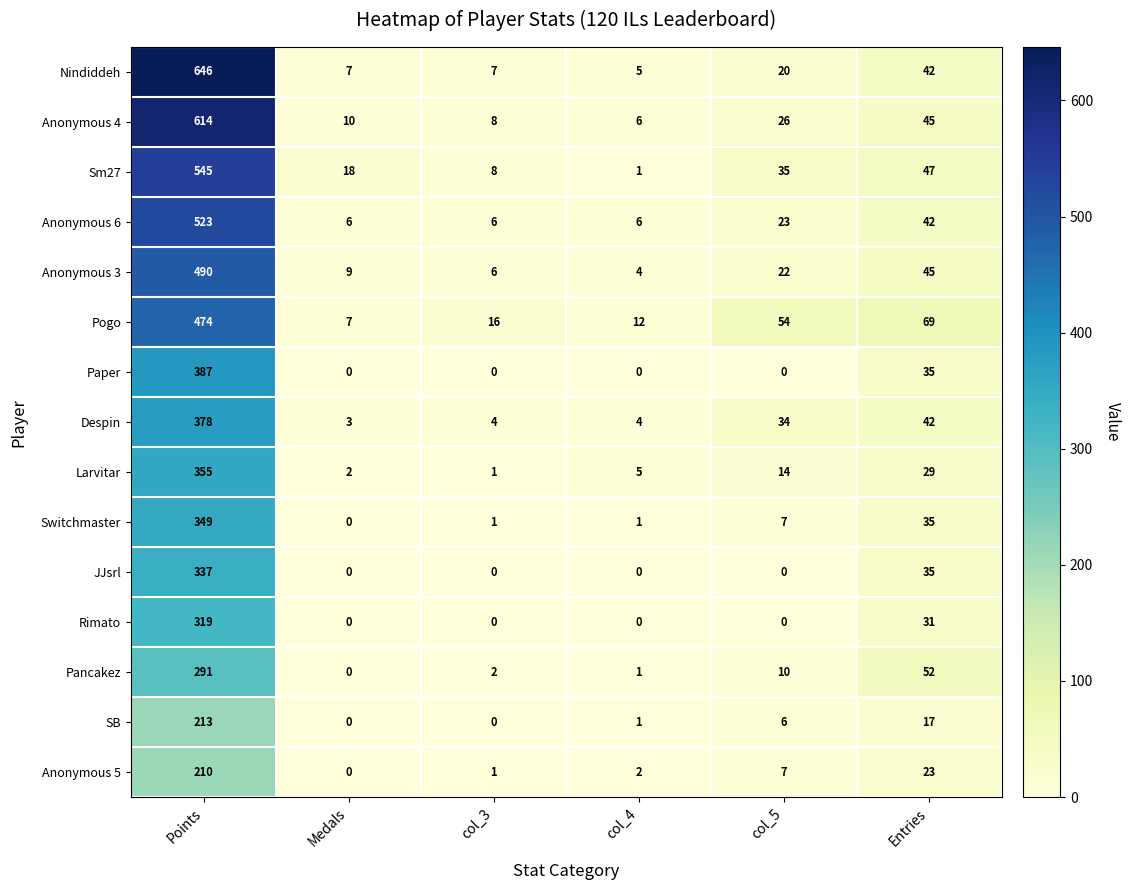

True or false: JJsrl has a value of 0 at col_4.

True